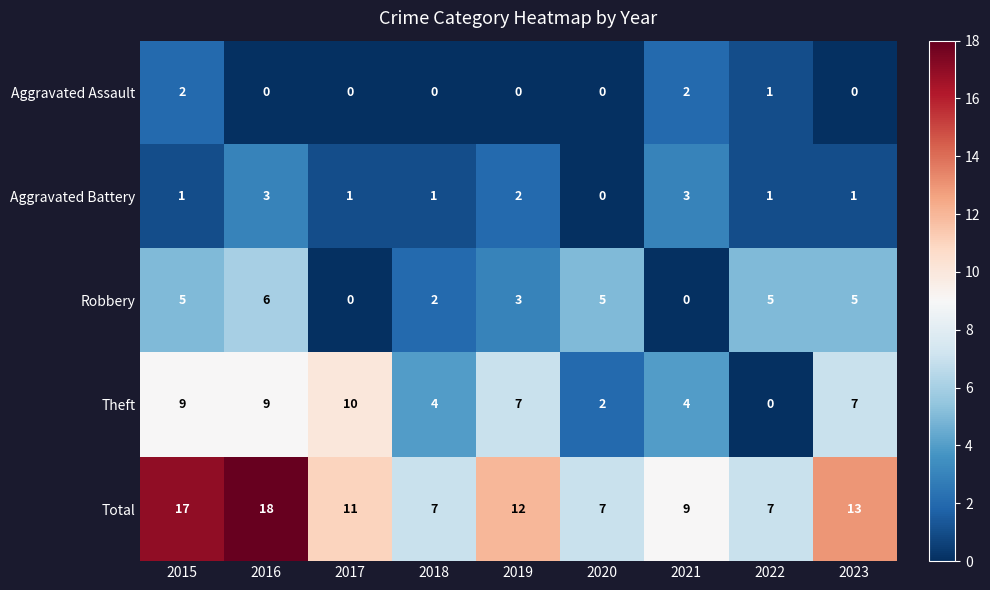

How many values in Aggravated Battery are above zero?

8